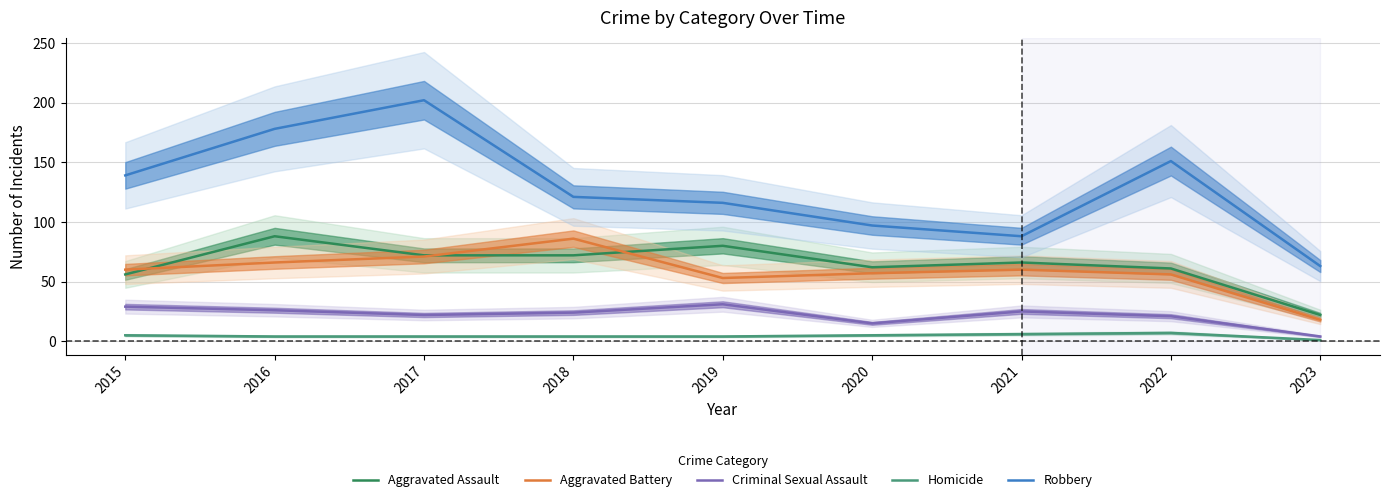

Rank the series by their maximum value, from lowest to highest.

Homicide, Criminal Sexual Assault, Aggravated Battery, Aggravated Assault, Robbery